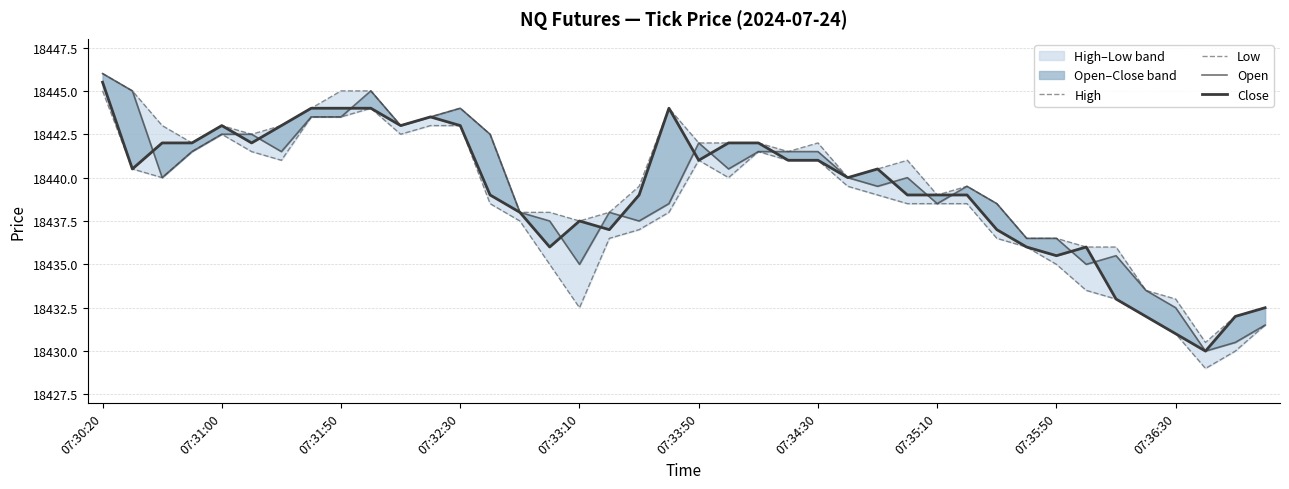

Count the number of categories in the chart.

40